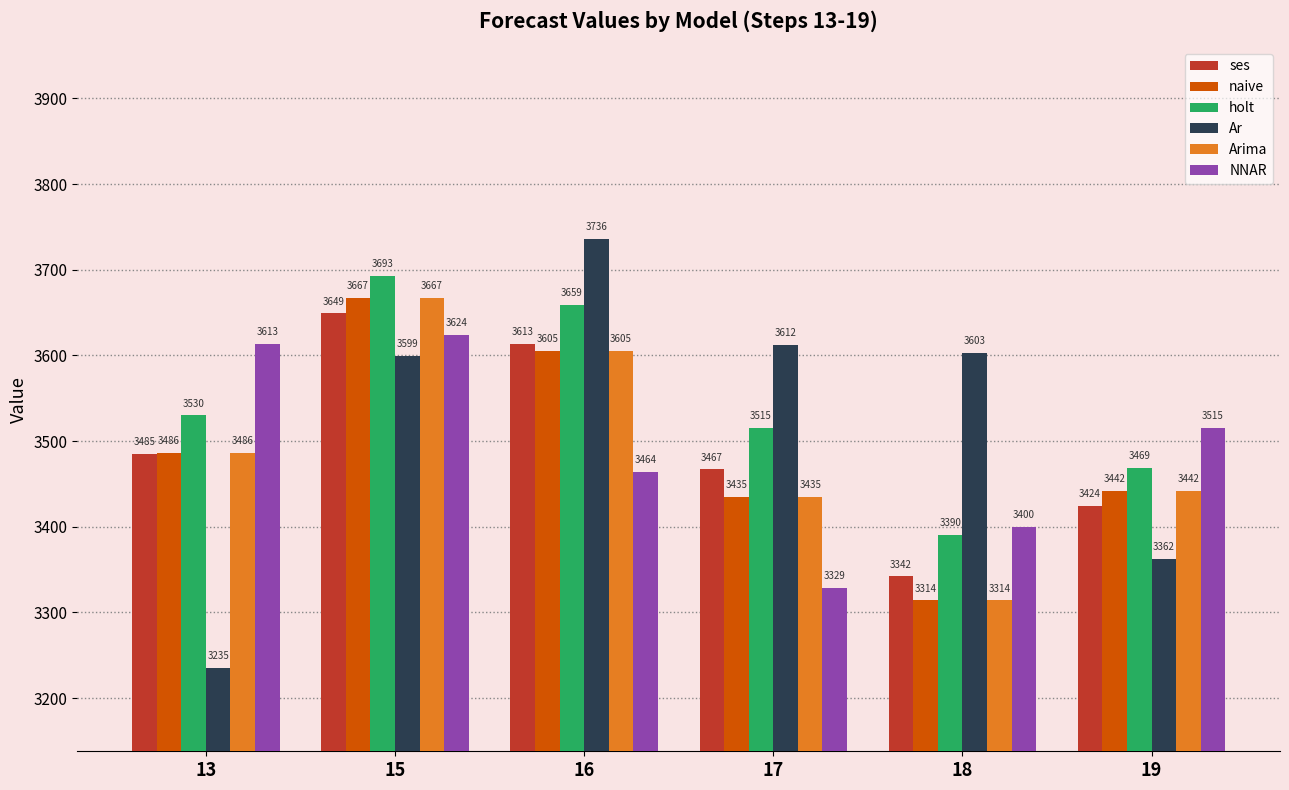

What is the total value across all series at 16?

21682